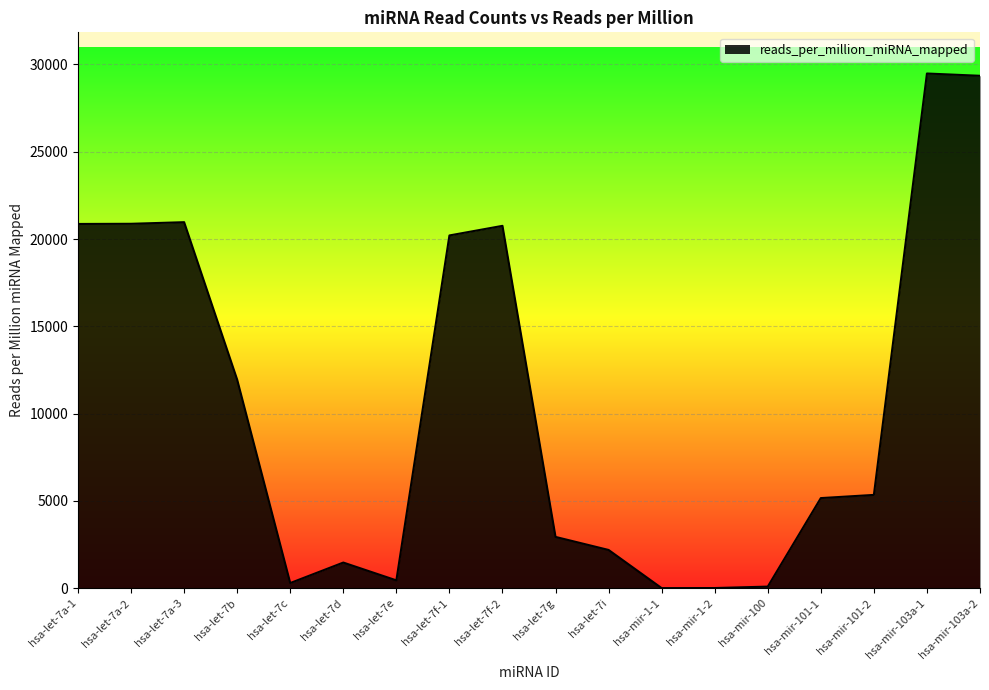

What is the difference between the maximum and minimum values?

29476.7